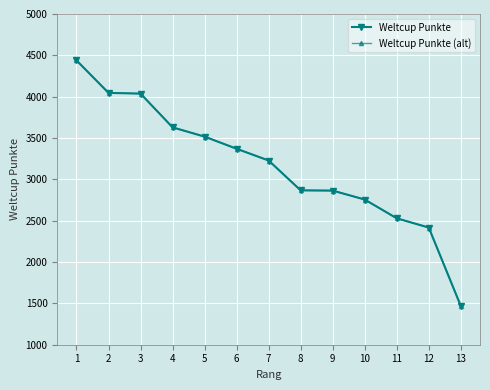

Is this an area chart (filled region under the line)?

No